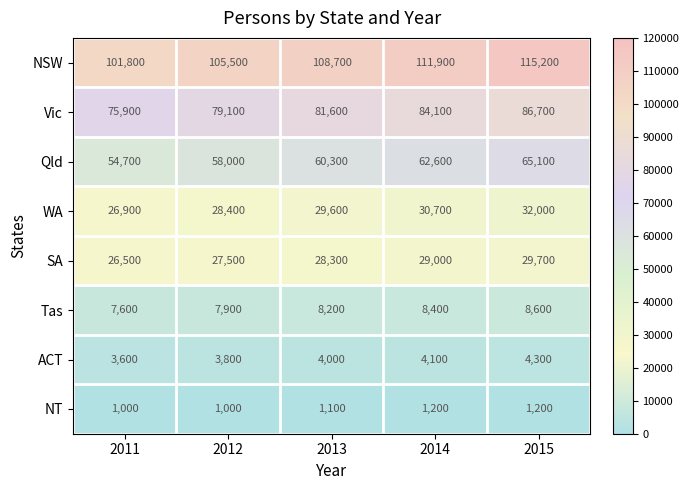

Rank the series at 2011 from lowest to highest value.

NT, ACT, Tas, SA, WA, Qld, Vic, NSW